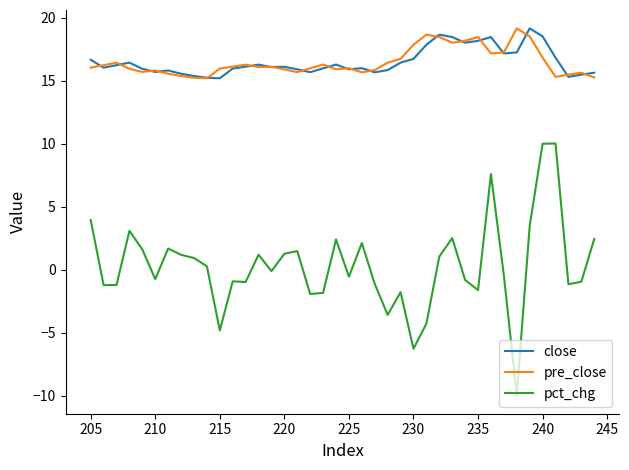

Is the value of close at 32 greater than the value of pre_close at 210?

Yes